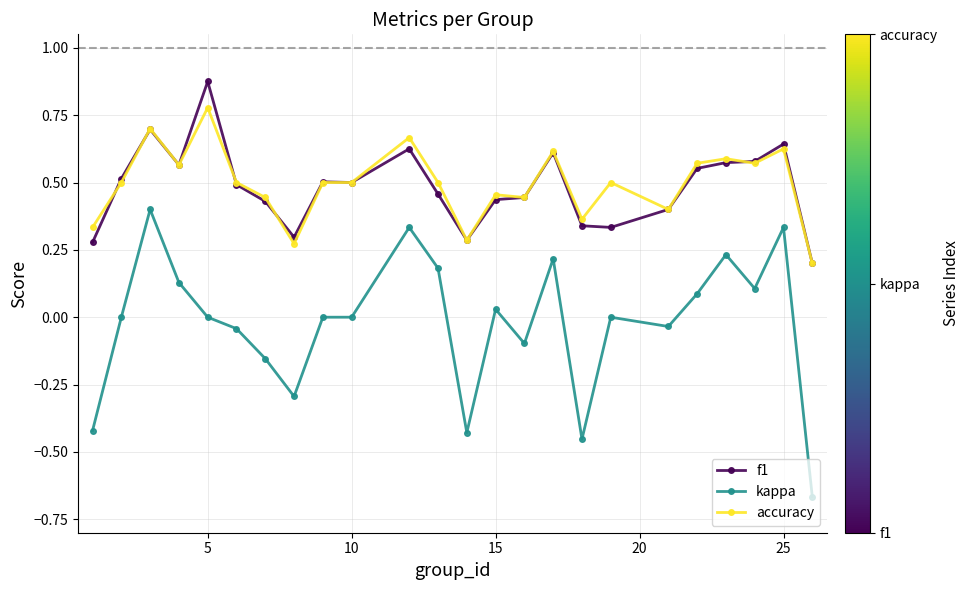

Does the chart have visible grid lines?

Yes